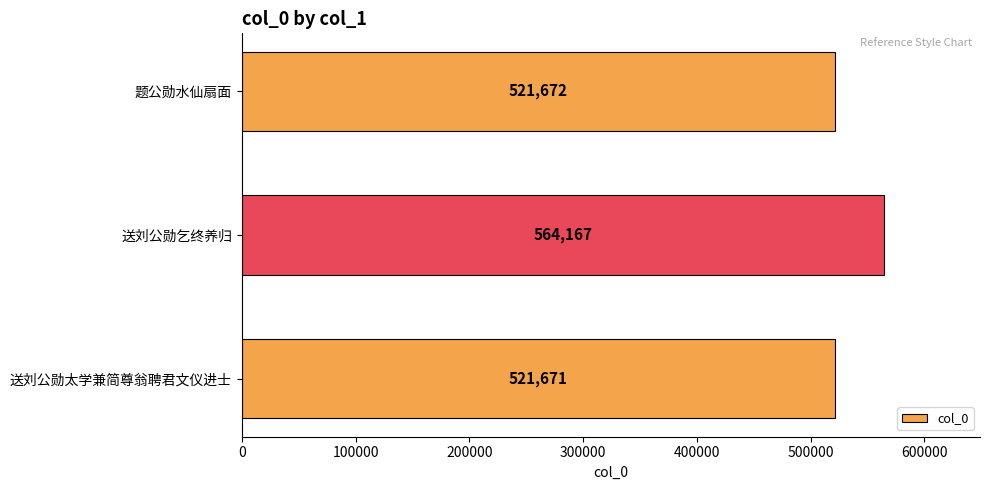

The value at 送刘公勋乞终养归 is 564167. True or false?

True